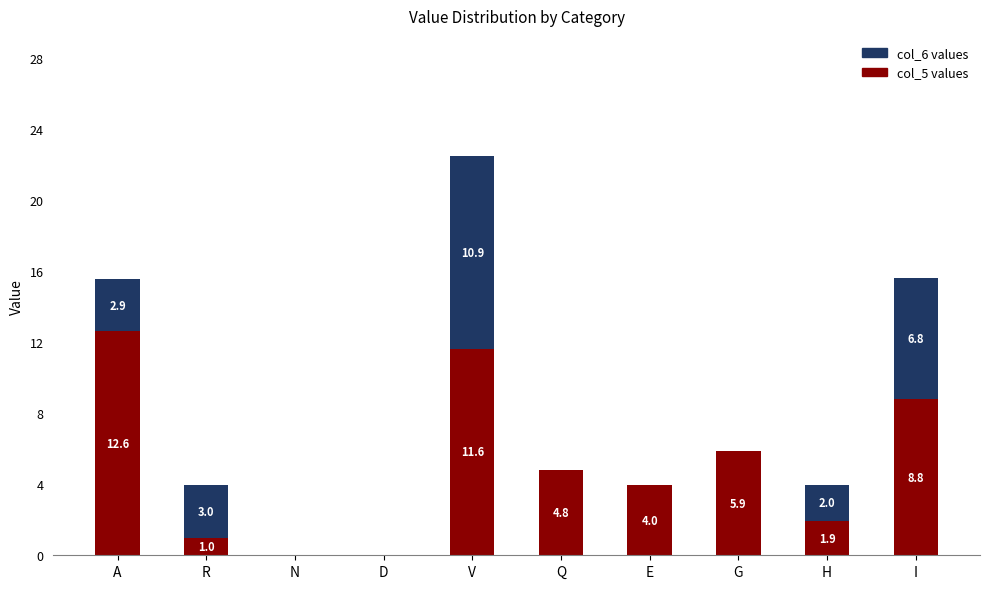

Where does the col_5 values series first go above 4?

A